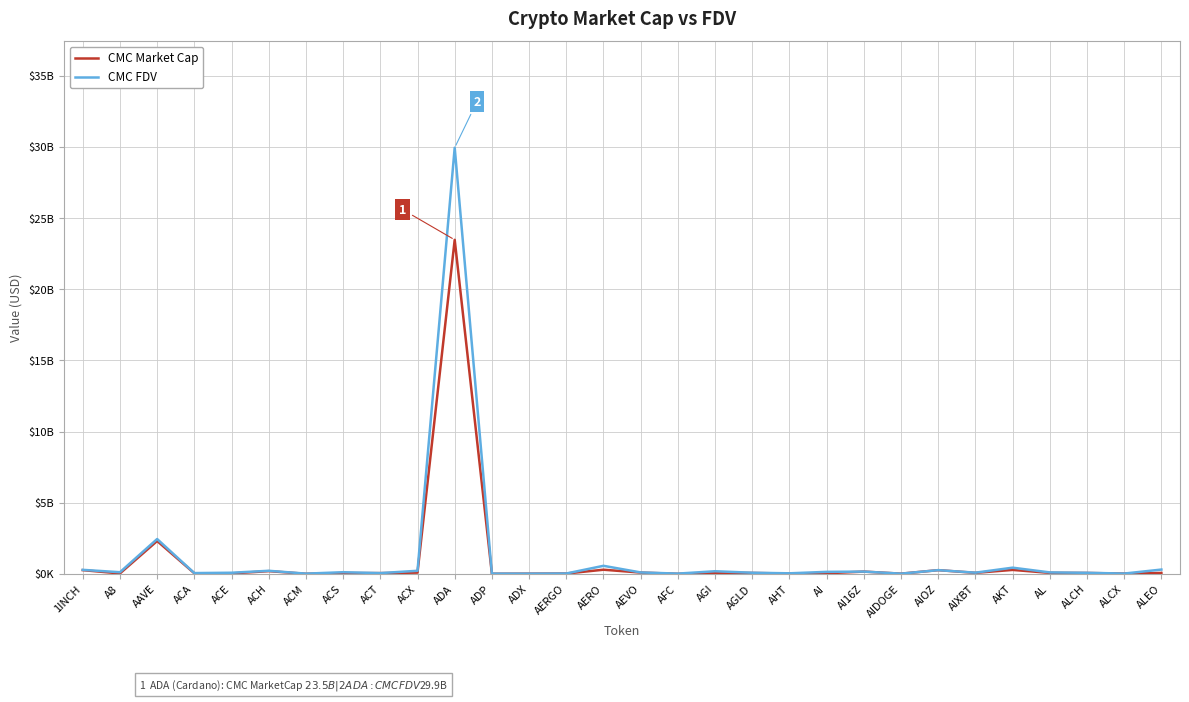

Does the chart display data point markers on the line(s)?

No